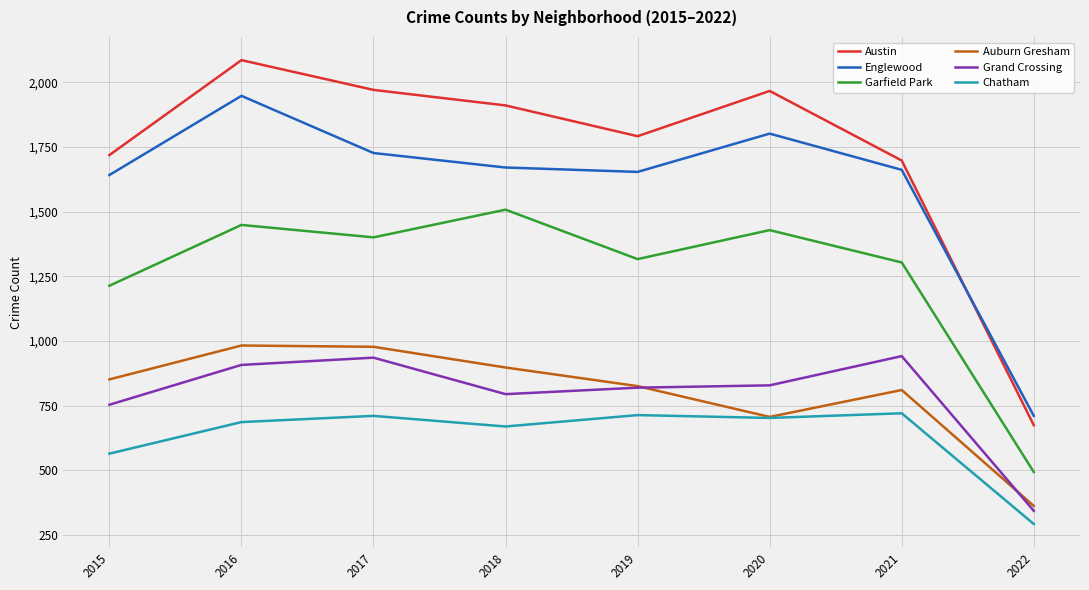

At which label does Austin reach its minimum?

2022